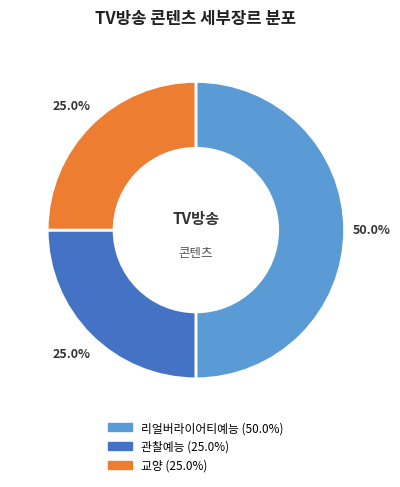

Which slice is the largest?

리얼버라이어티예능